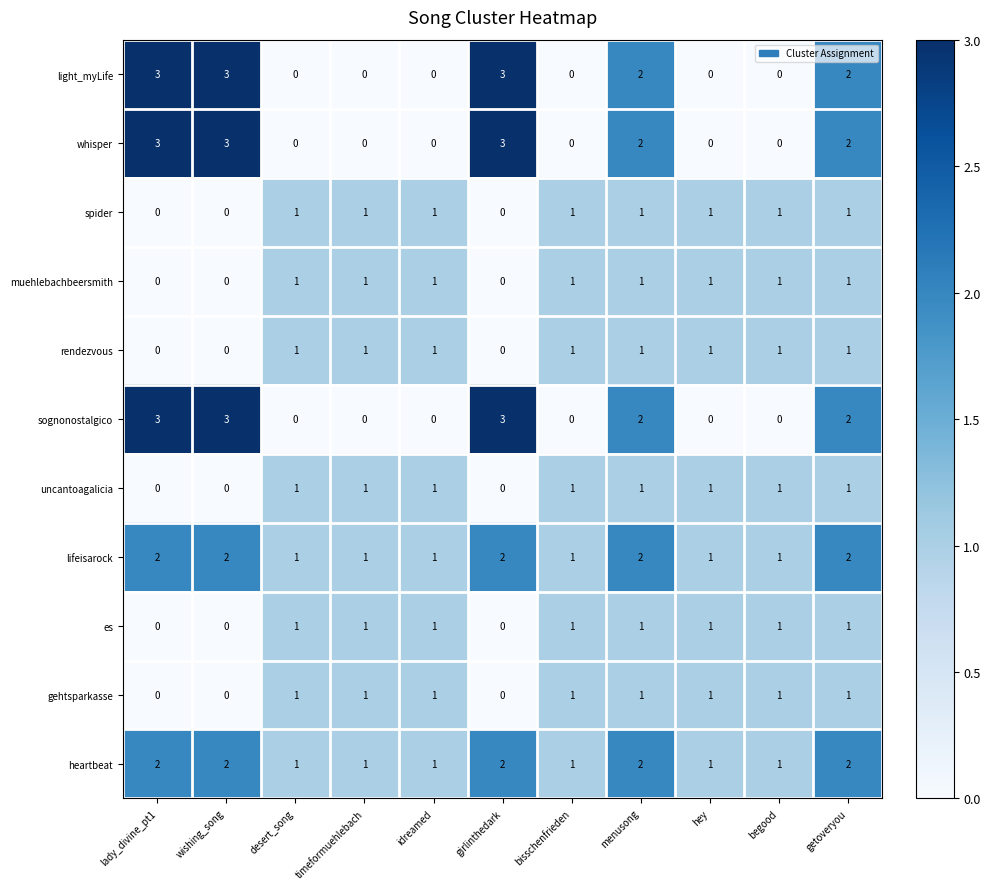

What is the total value across all series at wishing_song?

13